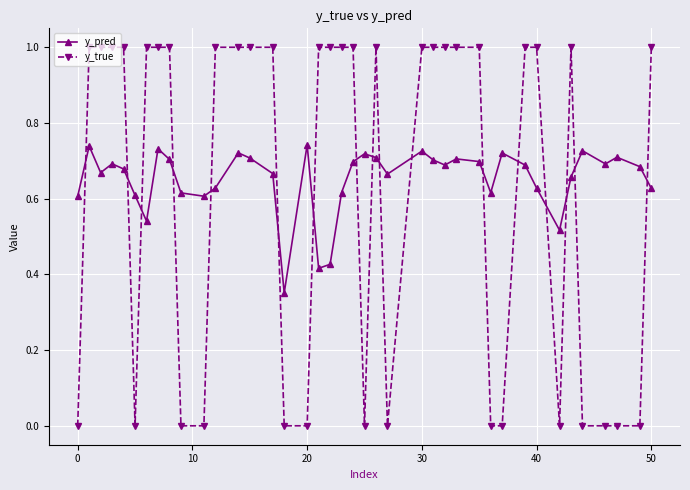

List the series in order of their peak value, highest first.

y_true, y_pred